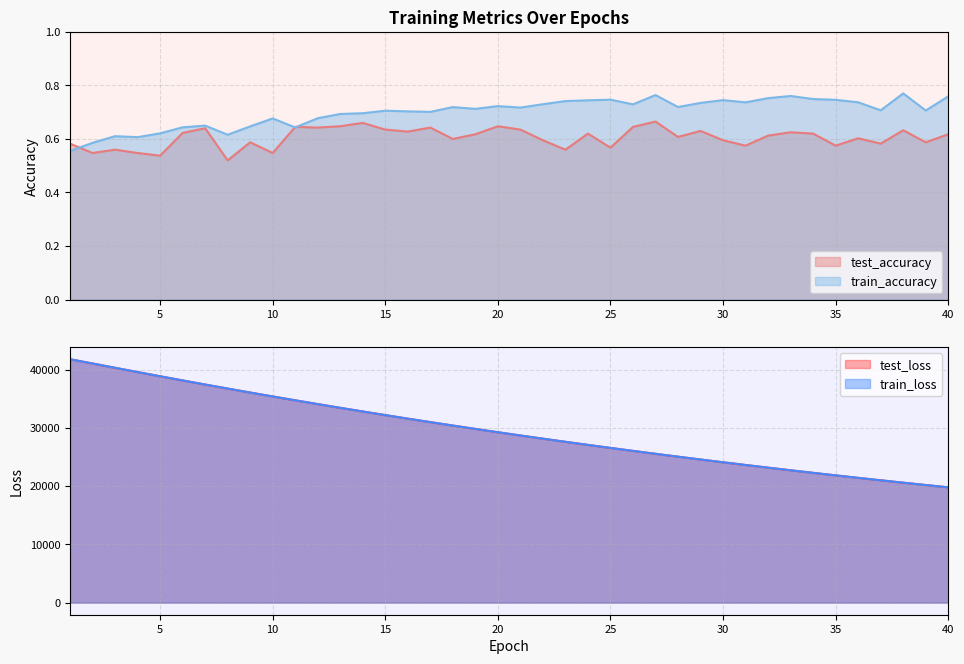

How many lines are shown in the chart?

4